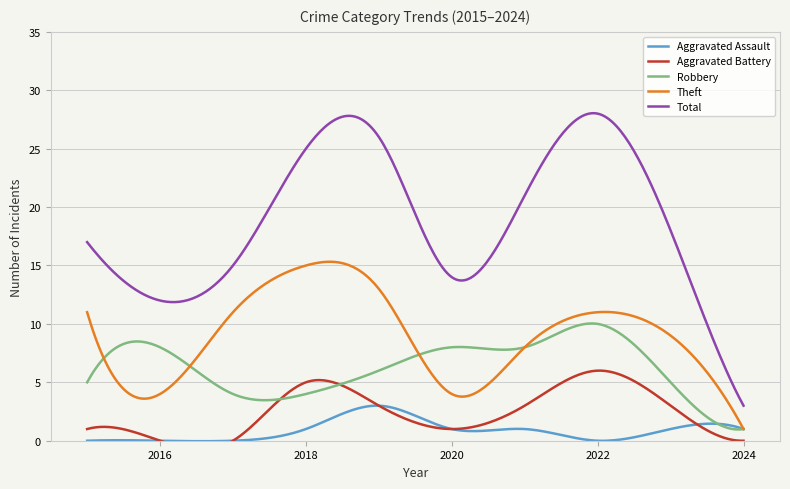

Rank the categories by Theft value from highest to lowest.

2018, 2019, 2015, 2017, 2022, 2023, 2021, 2016, 2020, 2024